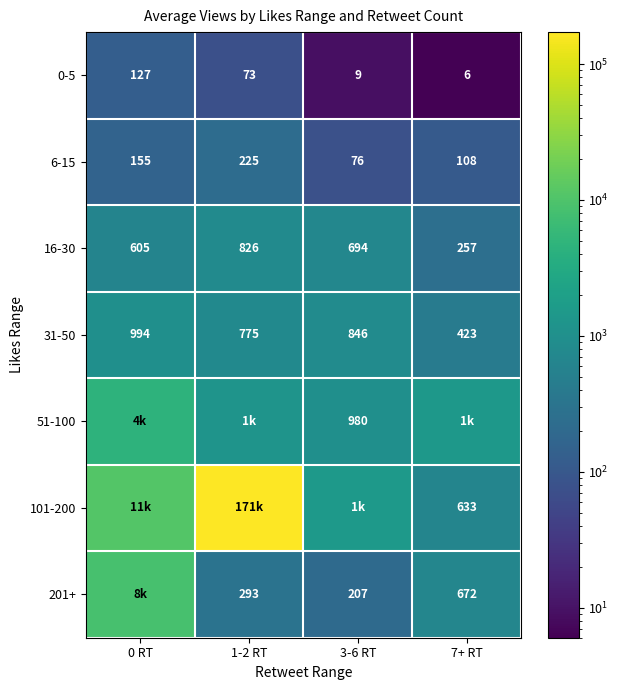

Where does the 0-5 series first go above 73?

0 RT